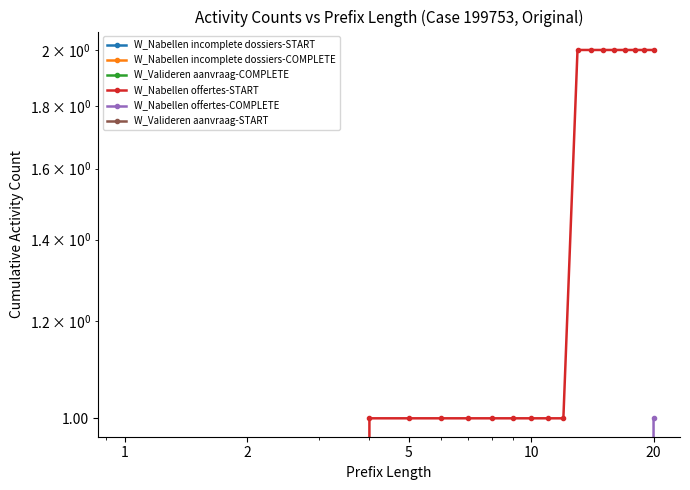

What are all the series names shown in the legend?

W_Nabellen incomplete dossiers-START, W_Nabellen incomplete dossiers-COMPLETE, W_Valideren aanvraag-COMPLETE, W_Nabellen offertes-START, W_Nabellen offertes-COMPLETE, W_Valideren aanvraag-START